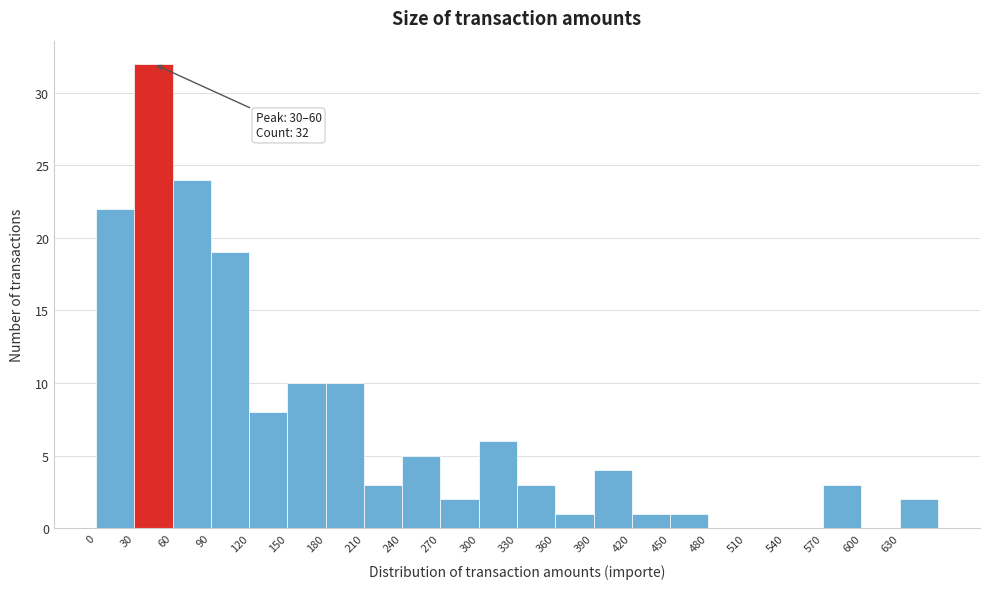

Which range on the x-axis has the tallest bar?

30 to 60